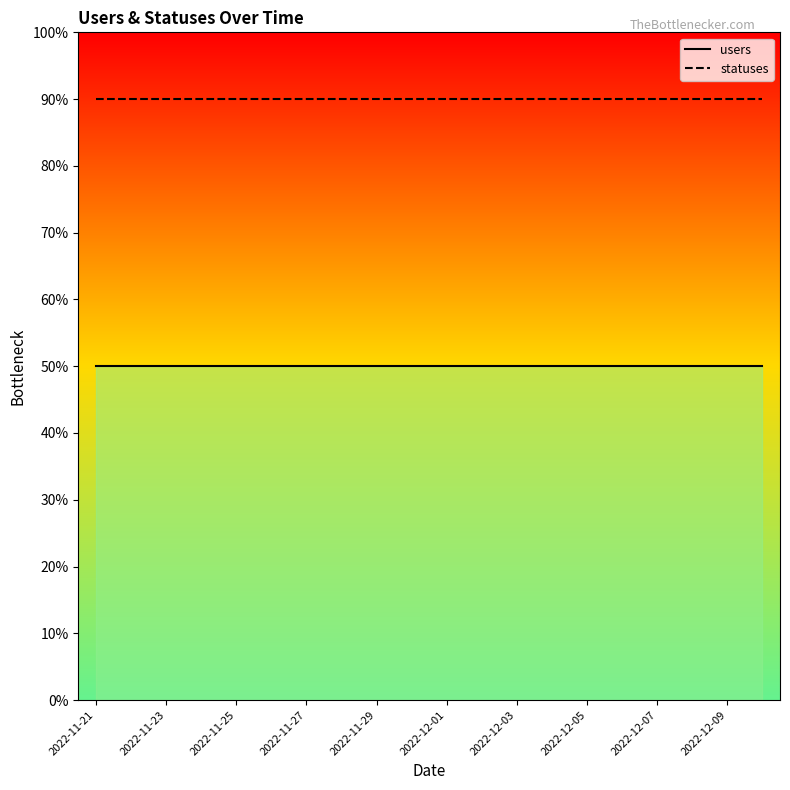

List the series in order of their overall mean, lowest first.

users, statuses